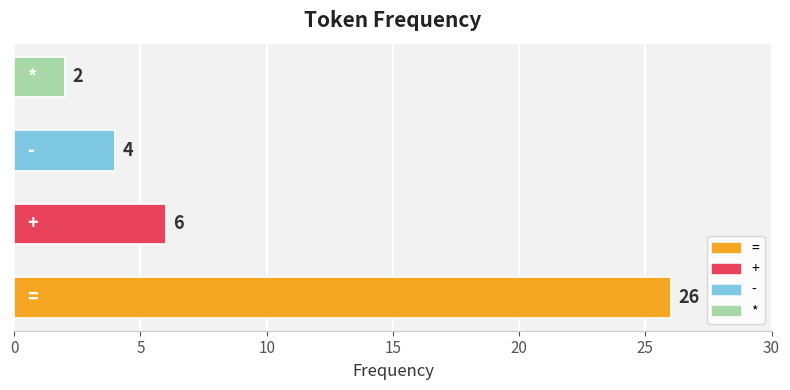

What is the average value?

10